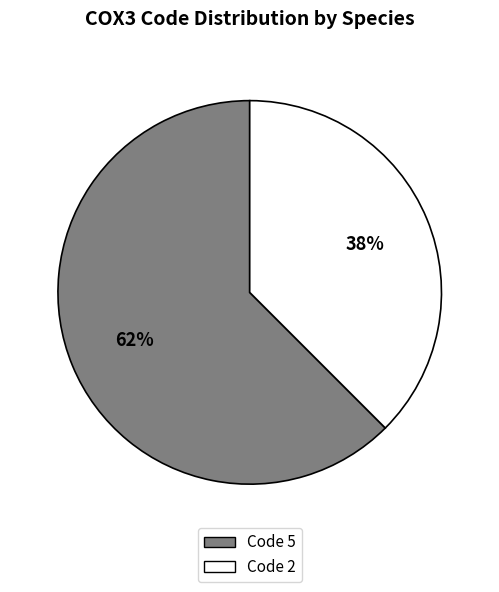

To the nearest percent, what is the average slice percentage?

50%